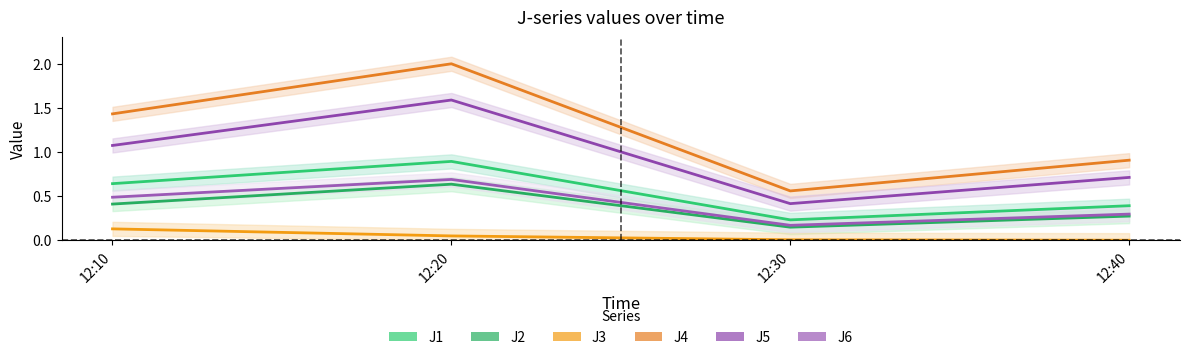

How many J4 values are between 0 and 2?

4